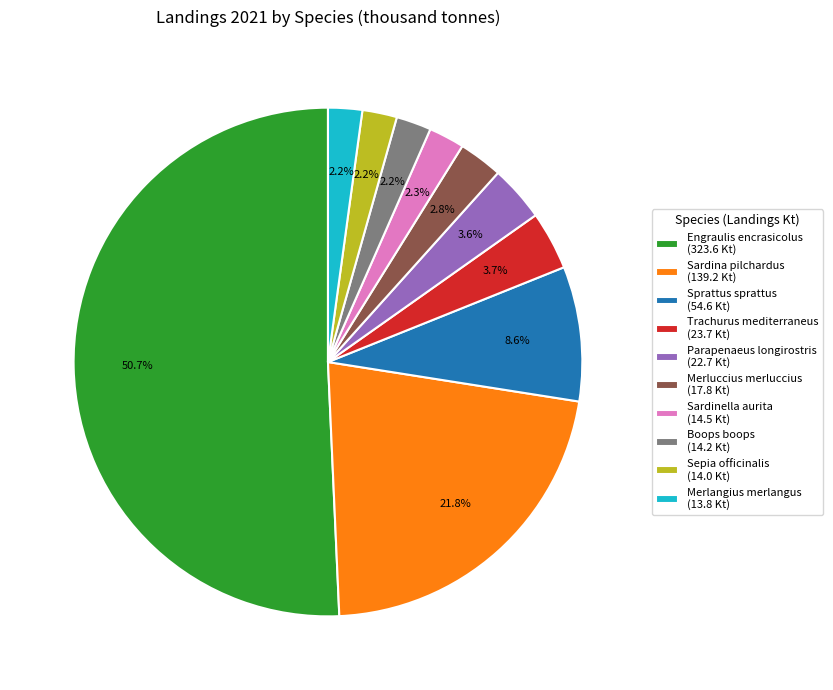

How many slices are in this pie chart?

10